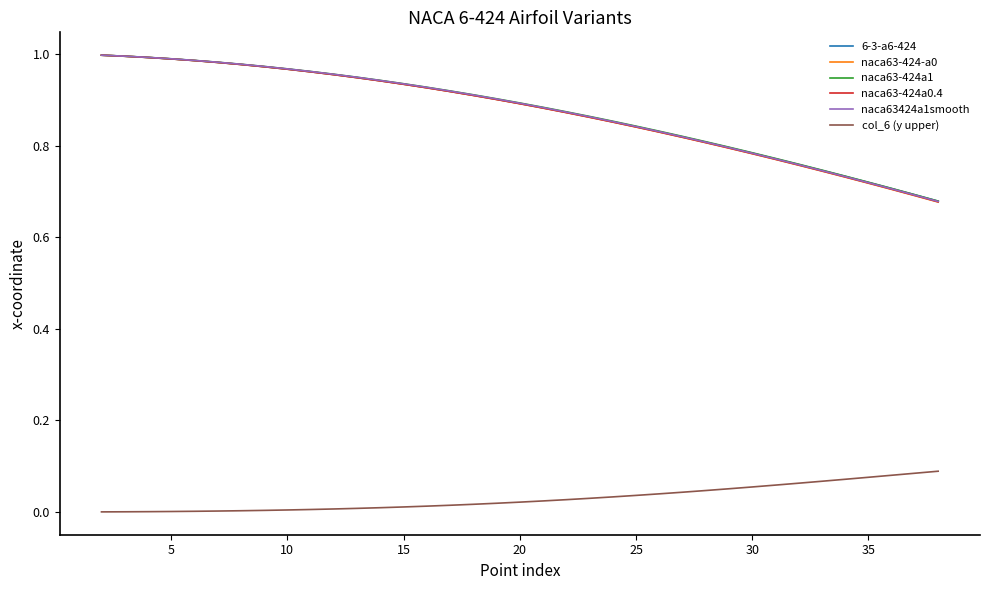

True or false: naca63-424a1 and col_6 (y upper) cross at least once.

False